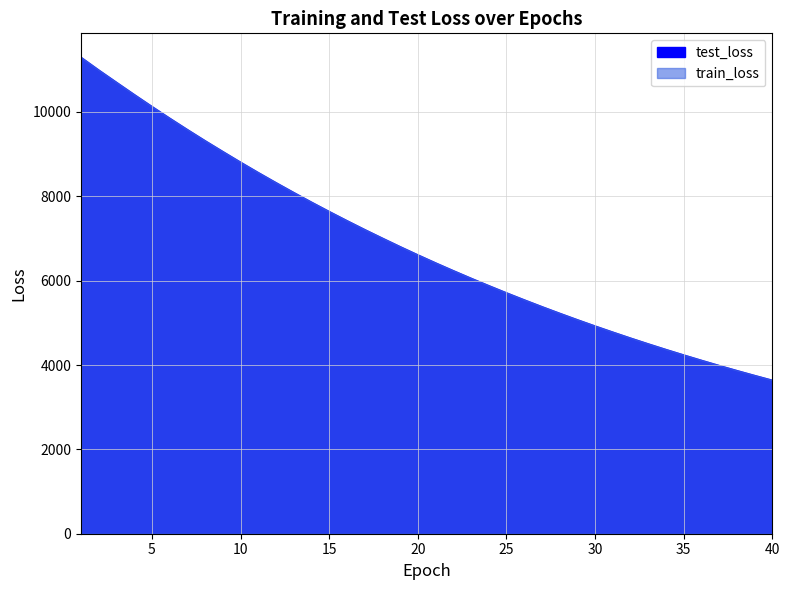

What is the minimum value for test_loss?

3646.7